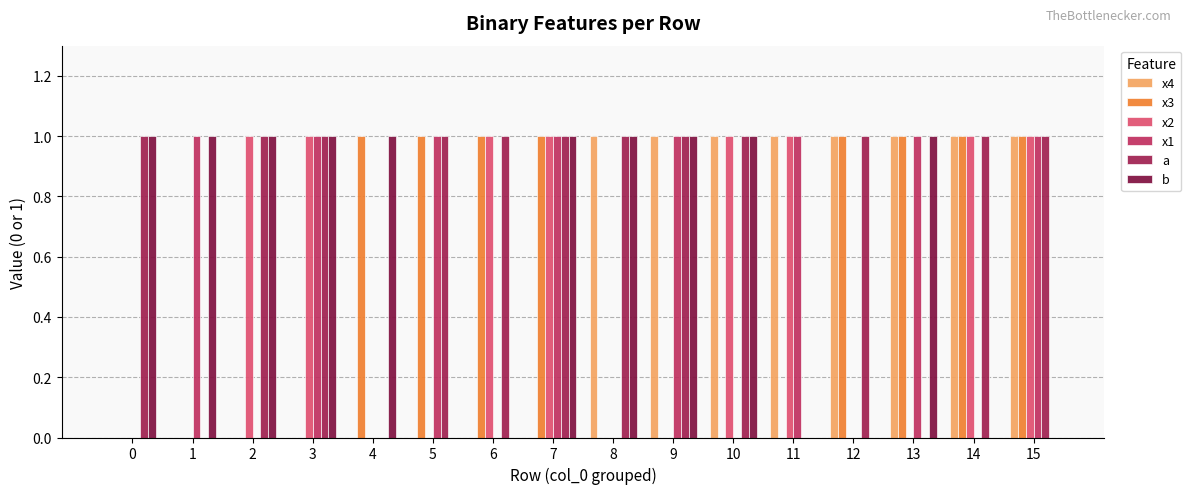

Reading left to right, what are all the values shown in this chart?

x4: 0=0	1=0	2=0	3=0	4=0	5=0	6=0	7=0	8=1	9=1	10=1	11=1	12=1	13=1	14=1	15=1
x3: 0=0	1=0	2=0	3=0	4=1	5=1	6=1	7=1	8=0	9=0	10=0	11=0	12=1	13=1	14=1	15=1
x2: 0=0	1=0	2=1	3=1	4=0	5=0	6=1	7=1	8=0	9=0	10=1	11=1	12=0	13=0	14=1	15=1
x1: 0=0	1=1	2=0	3=1	4=0	5=1	6=0	7=1	8=0	9=1	10=0	11=1	12=0	13=1	14=0	15=1
a: 0=1	1=0	2=1	3=1	4=0	5=1	6=1	7=1	8=1	9=1	10=1	11=0	12=1	13=0	14=1	15=1
b: 0=1	1=1	2=1	3=1	4=1	5=0	6=0	7=1	8=1	9=1	10=1	11=0	12=0	13=1	14=0	15=0